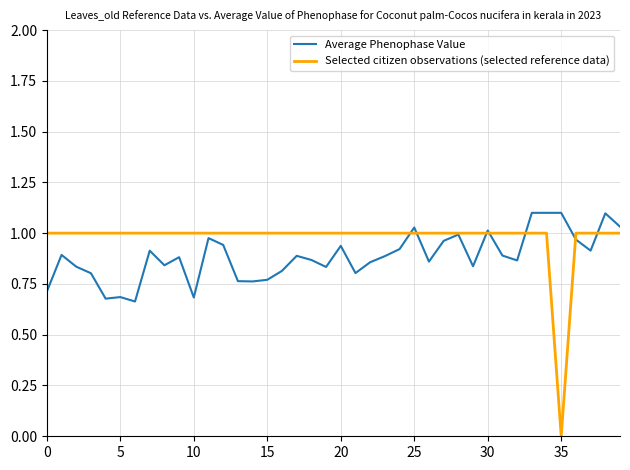

Rank the series by their maximum value, from lowest to highest.

Selected citizen observations (selected reference data), Average Phenophase Value